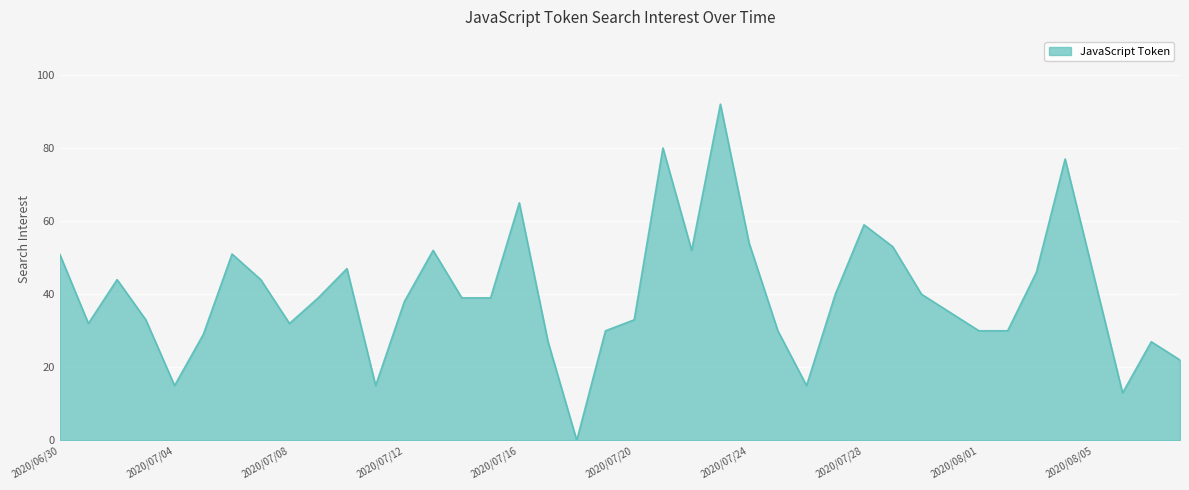

How many distinct data groups are displayed?

1